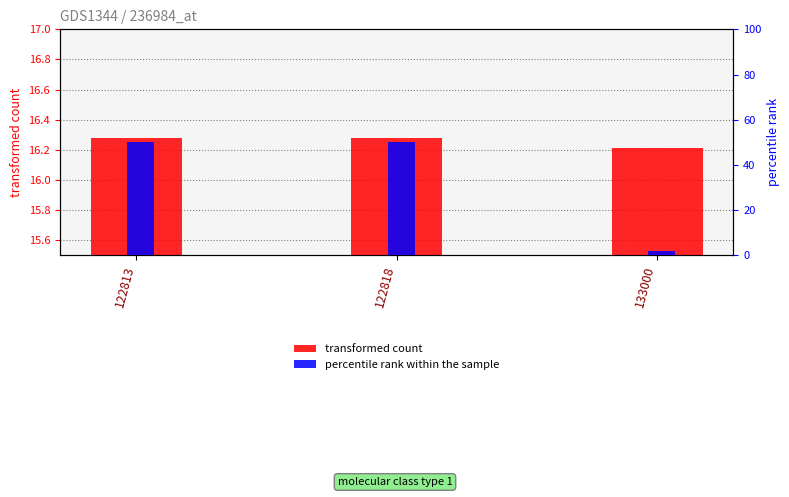

Between 122818 and 133000, which series saw the biggest shift?

percentile rank within the sample